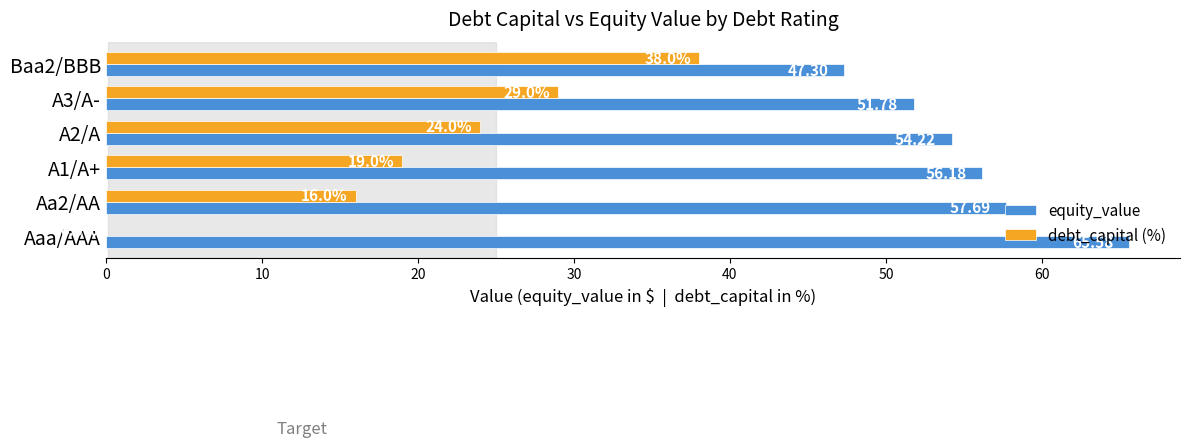

Which series has the largest total across all categories?

equity_value